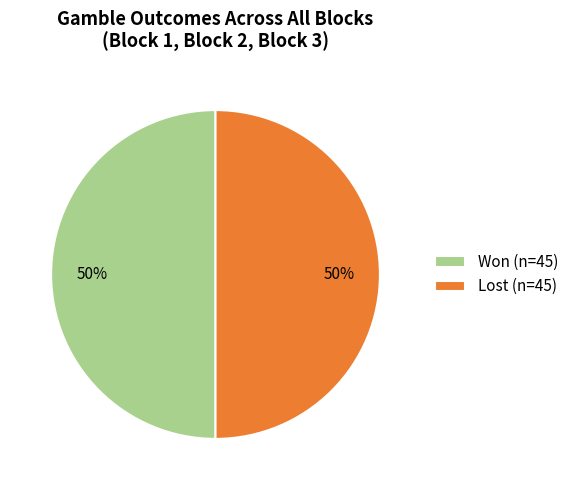

True or false: Won (n=45) accounts for 63% of the total.

False